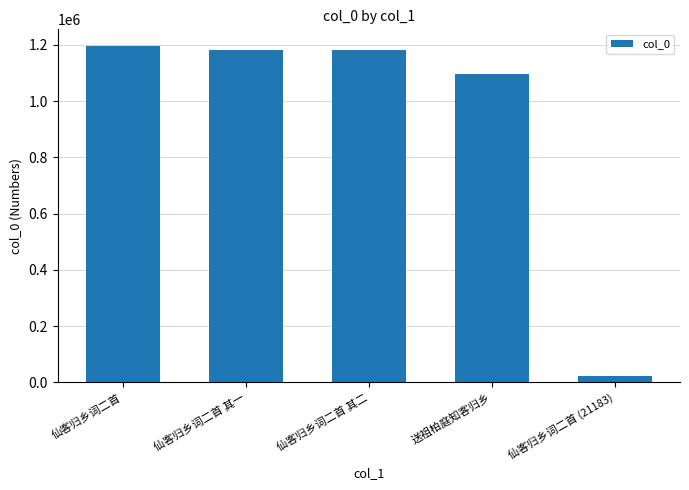

What position from the right is 仙客归乡词二首?

5